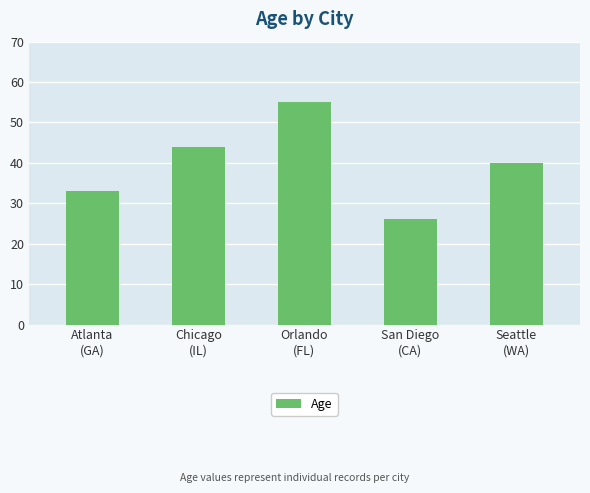

Count the values in the range 33 to 44.

3